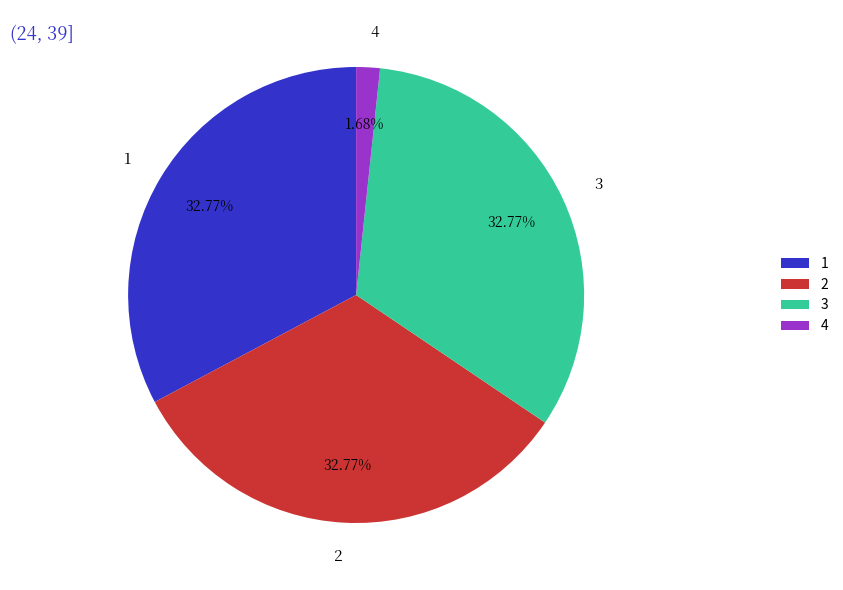

Which slice is the smallest?

4